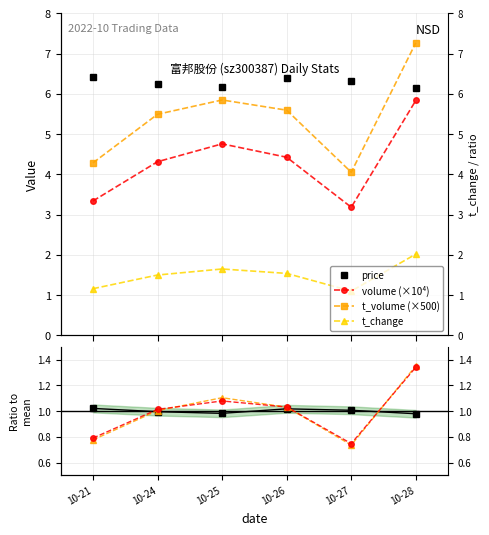

How many values in the t_volume series exceed 5?

4